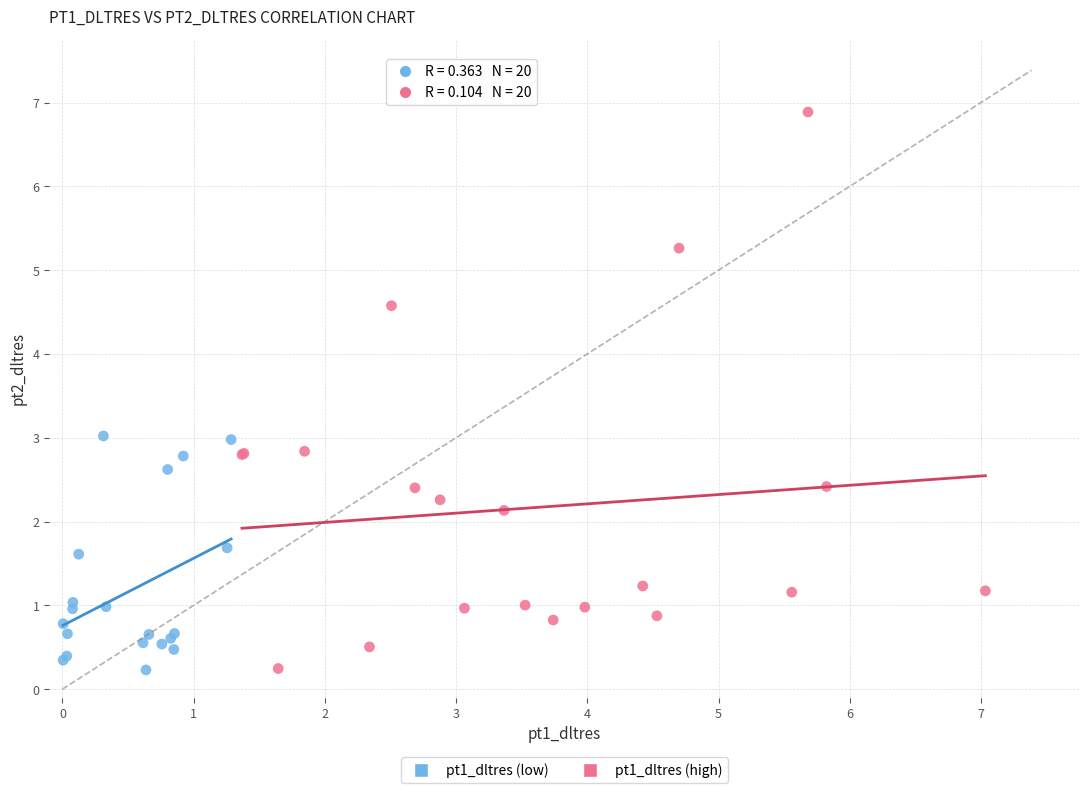

Which series has the widest spread of Y values?

pt1_dltres (high)